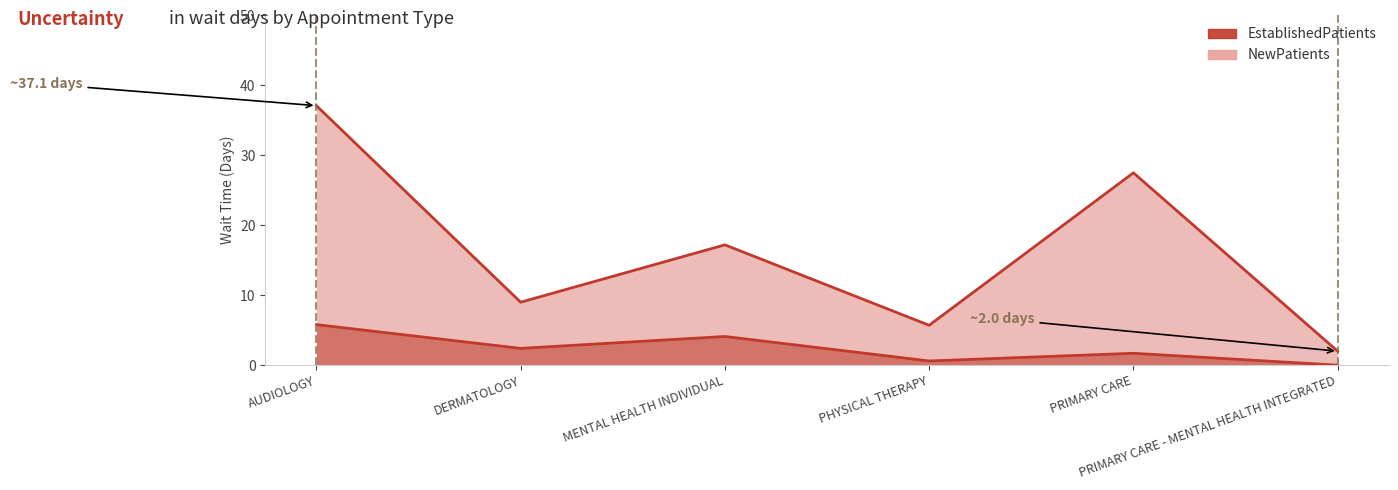

Reading left to right, transcribe all the data shown in this chart.

EstablishedPatients: 5.8	2.4	4.1	0.6	1.7	0.0
NewPatients: 37.1	9.0	17.2	5.7	27.5	2.0